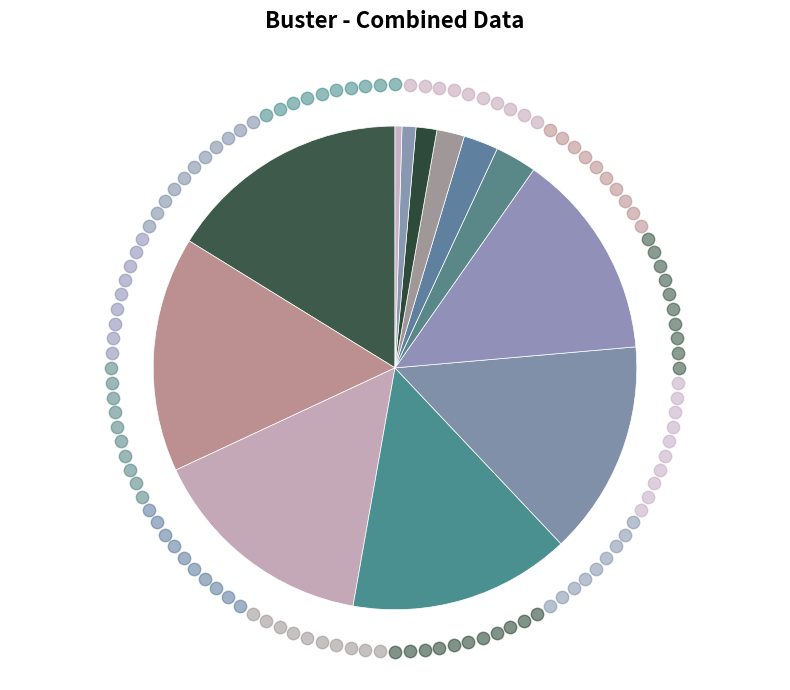

Count the number of slices in the pie.

12